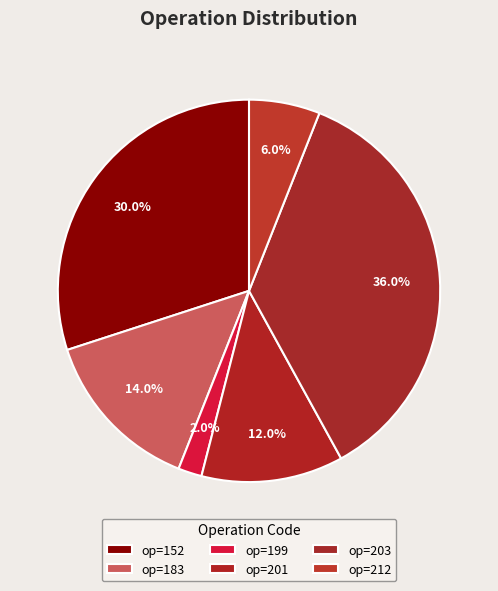

Rank the categories by value from highest to lowest.

op=203, op=152, op=183, op=201, op=212, op=199